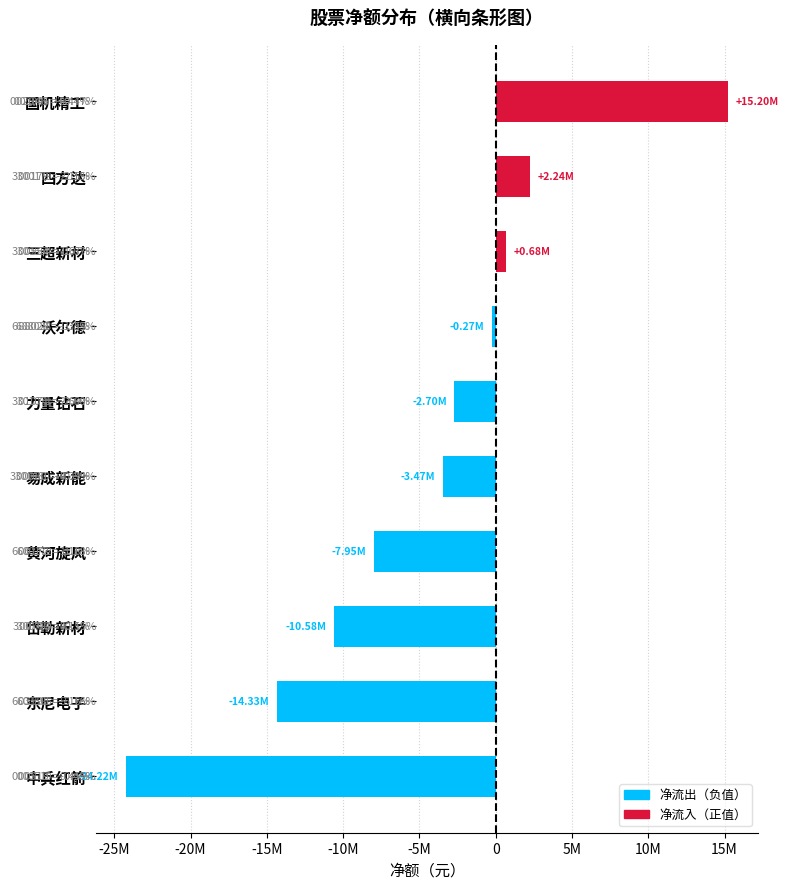

Does the chart contain any negative values?

Yes